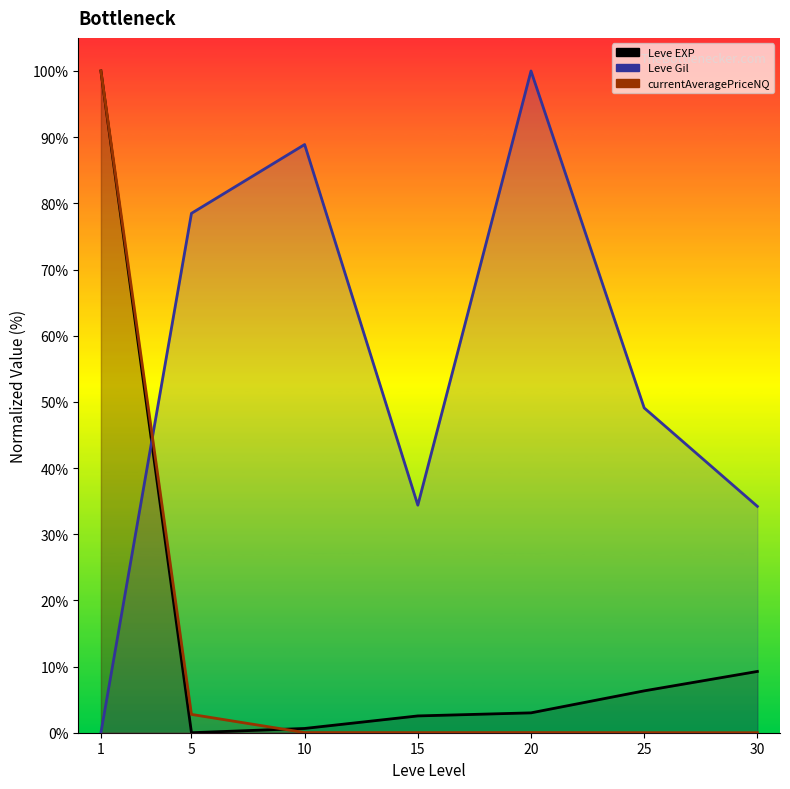

Reading left to right, extract all data points from this chart.

1=100.0	5=0.0	10=0.6	15=2.5	20=3.0	25=6.3	30=9.3